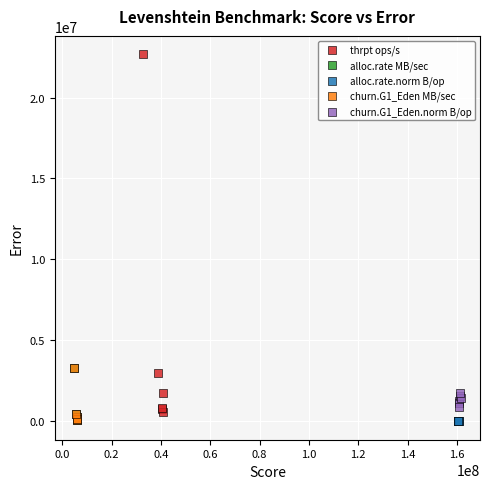

Which series contains the highest Y value?

thrpt ops/s